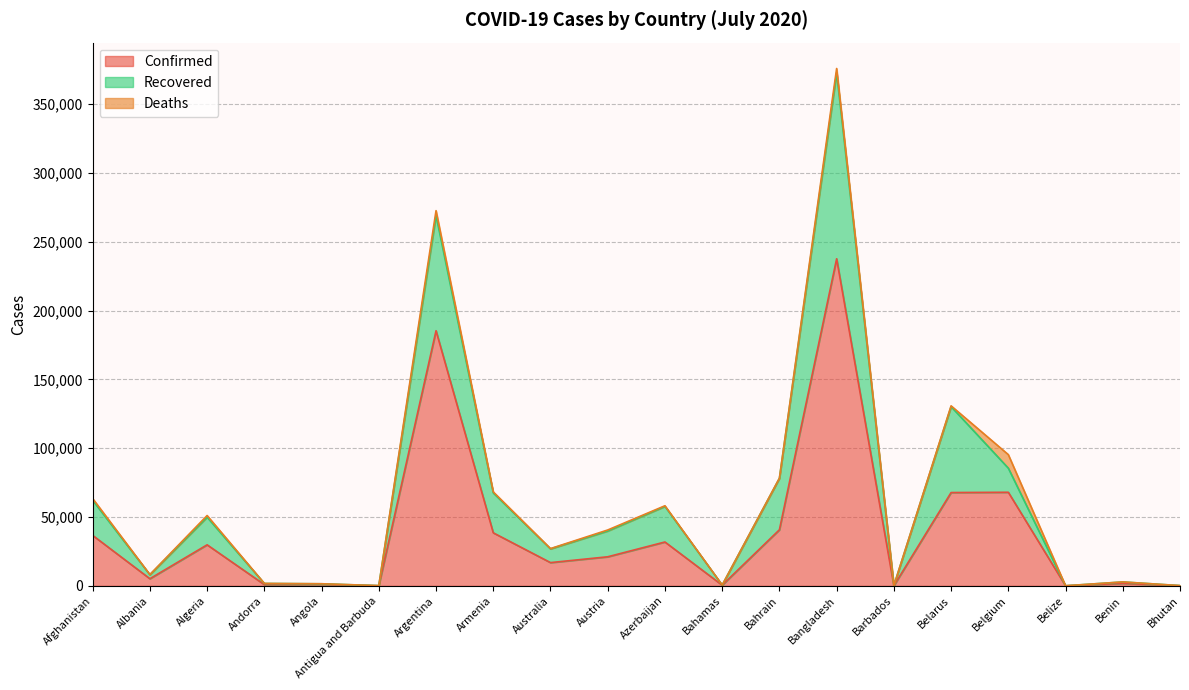

True or false: Confirmed has a value of 10236 at Algeria.

False